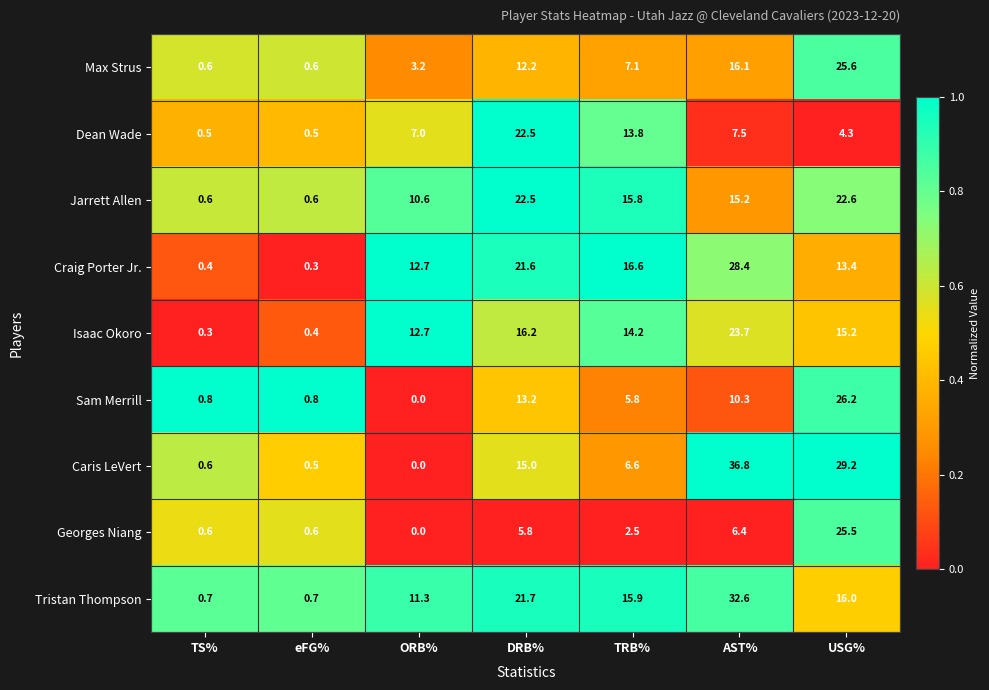

What is the greatest value displayed?

36.8